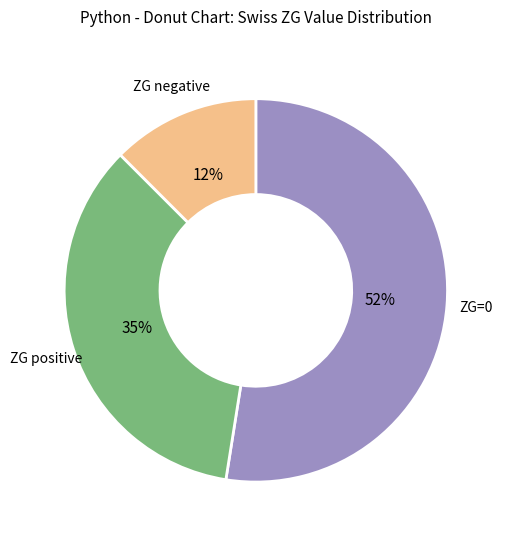

Which slice is the largest?

ZG=0